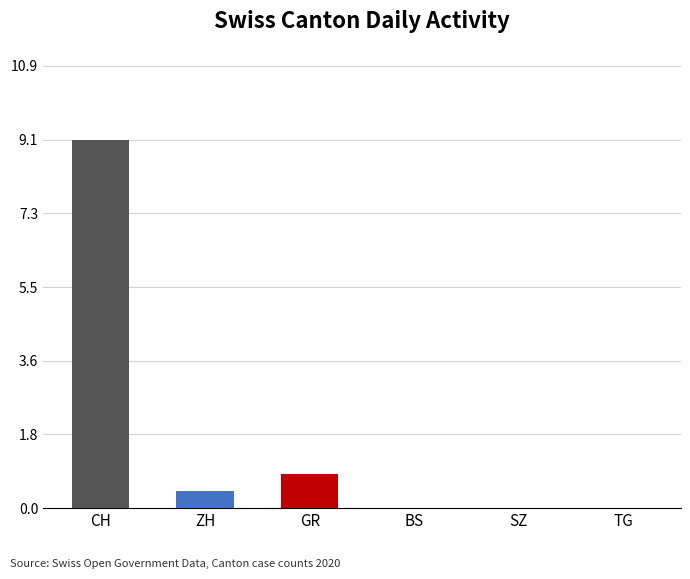

Are the bars horizontal?

No